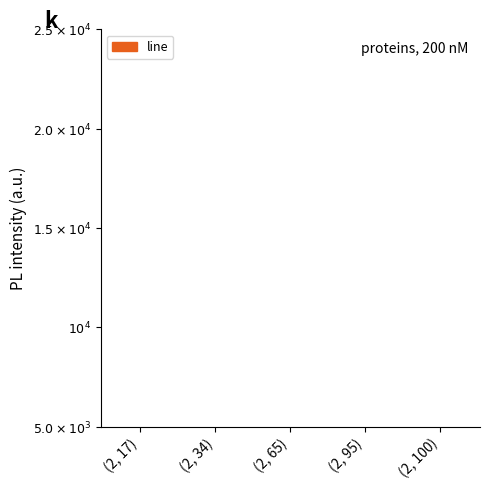

At which label is the value closest to 105?

(2, 65)